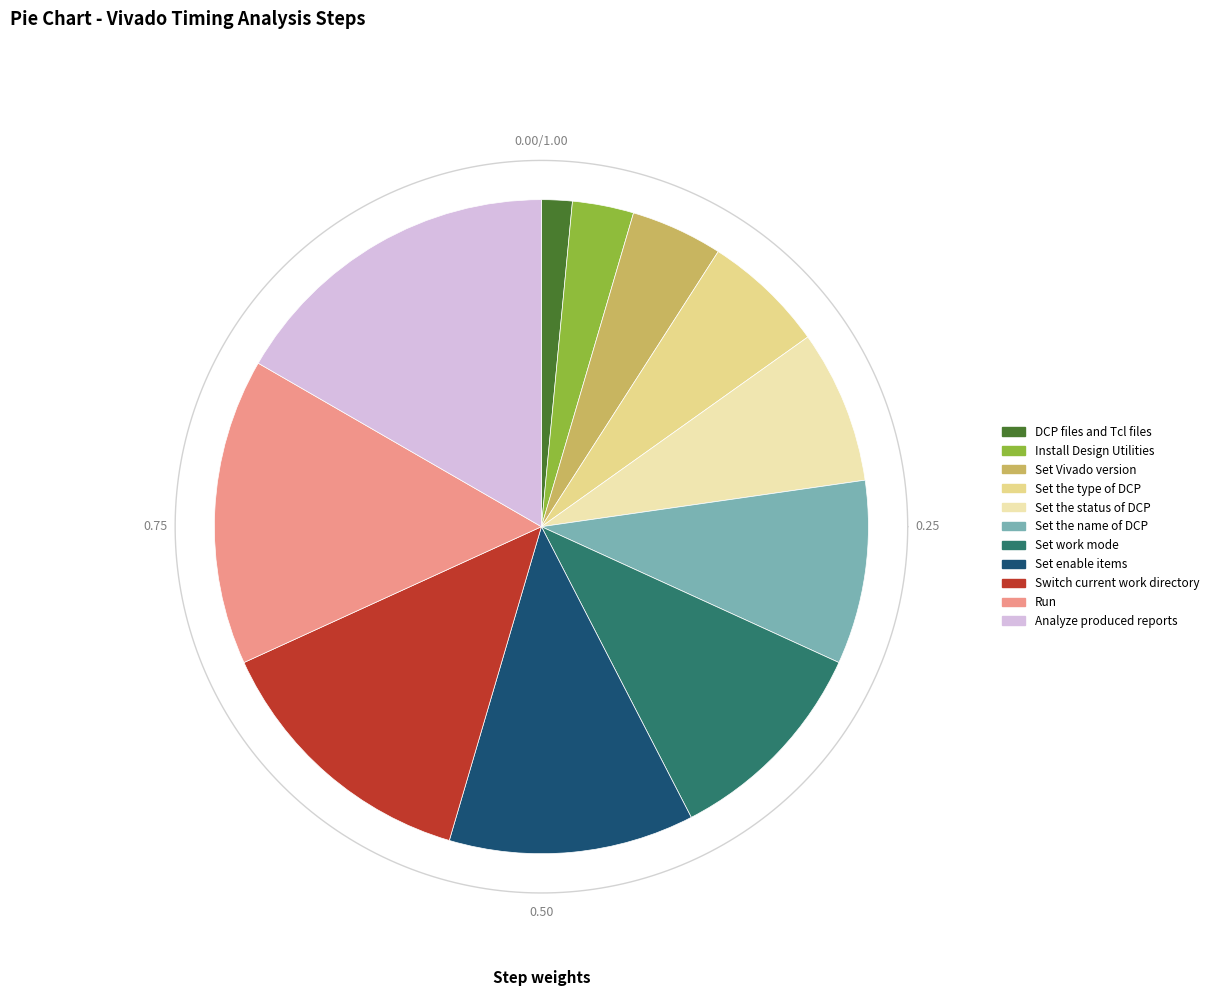

Count the number of slices in the pie.

11